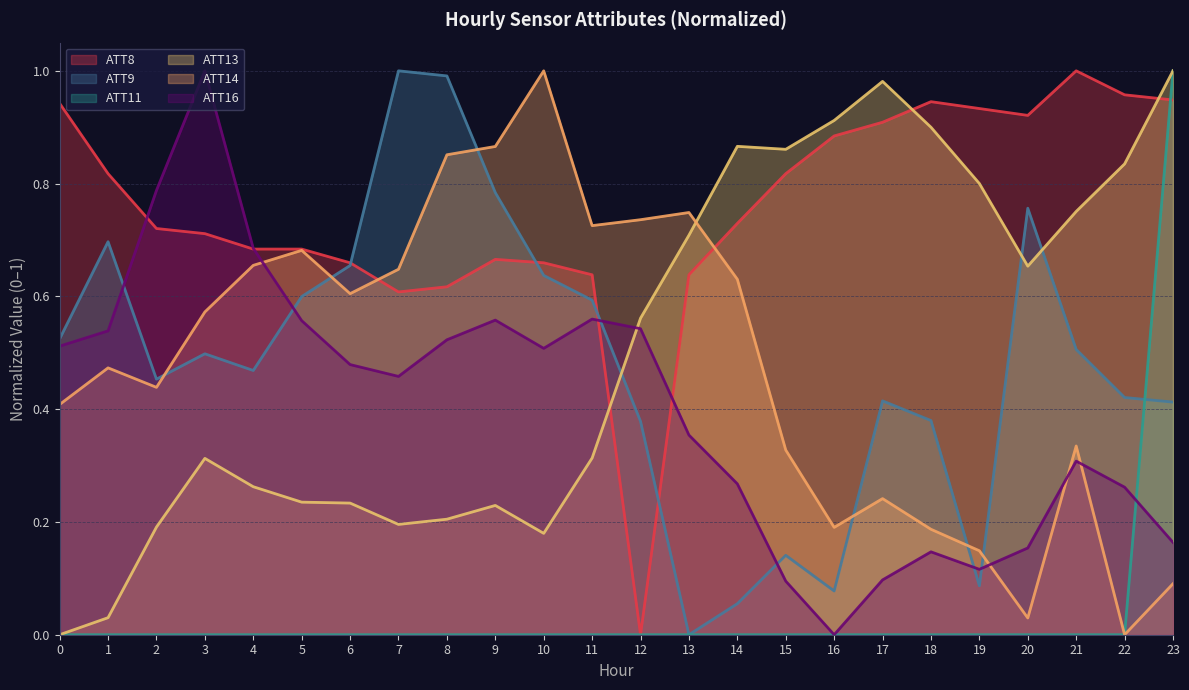

What is the difference between the ATT8 values at 21 and 15?

0.2